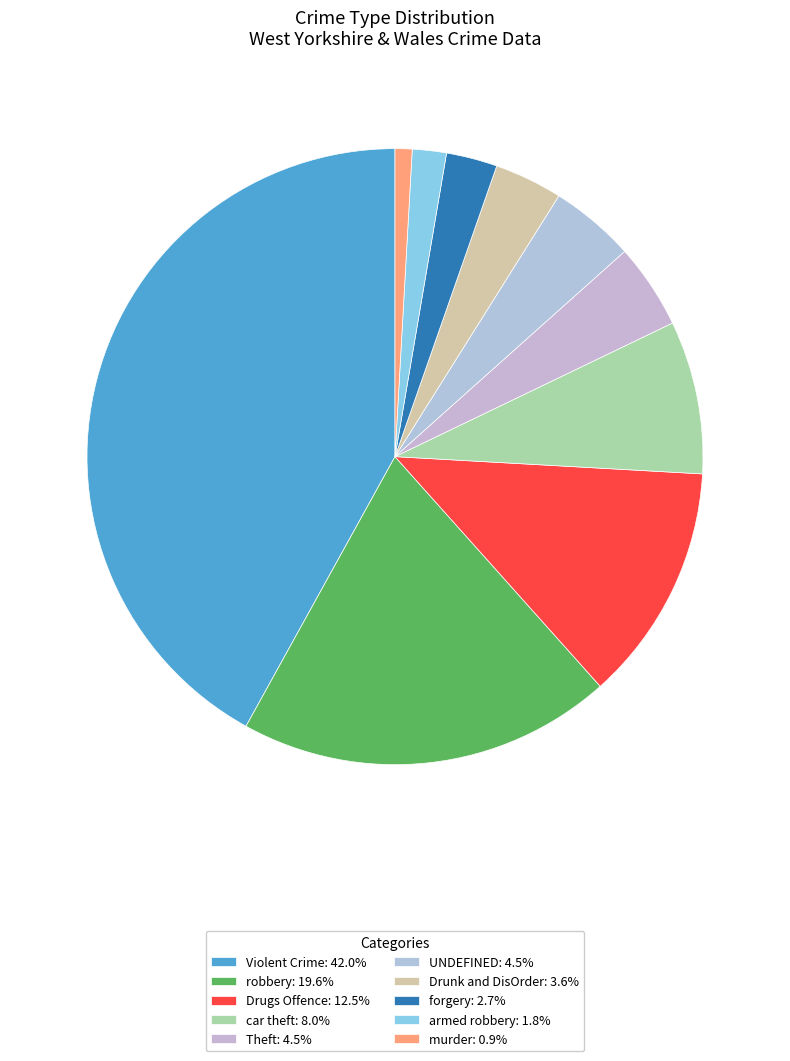

How many segments does this pie chart have?

10